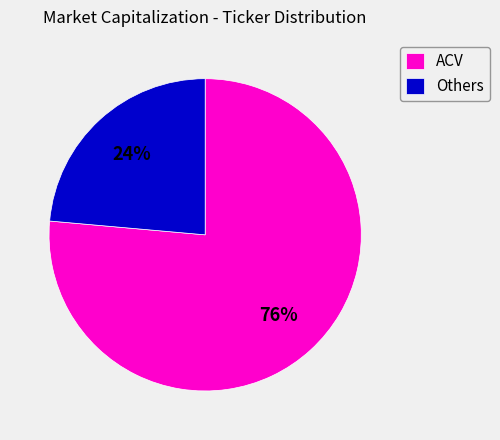

To the nearest percent, what is the combined percentage of ACV and Others?

100%